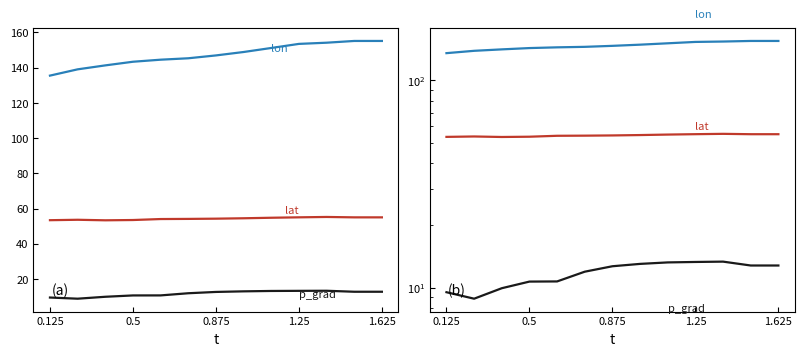

Rank the series by their maximum value, from highest to lowest.

lon, lat, p_grad